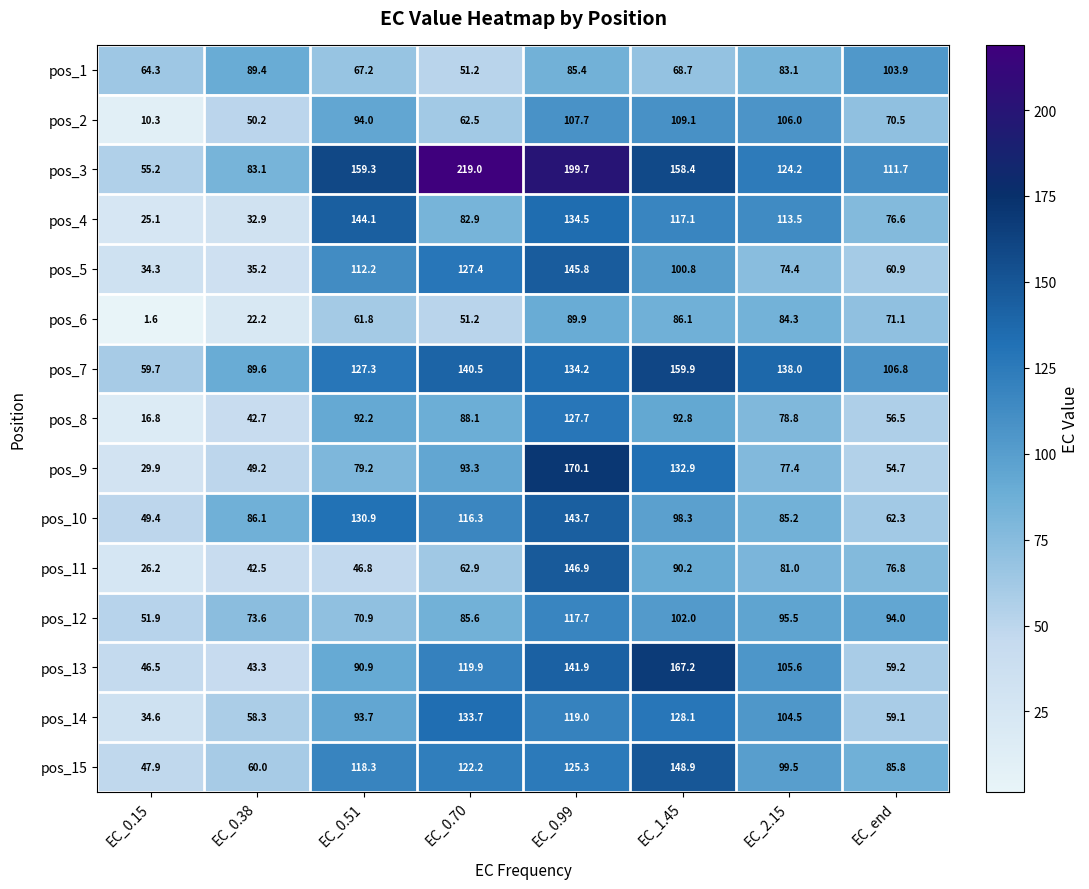

Which series has the widest spread of values?

pos_3